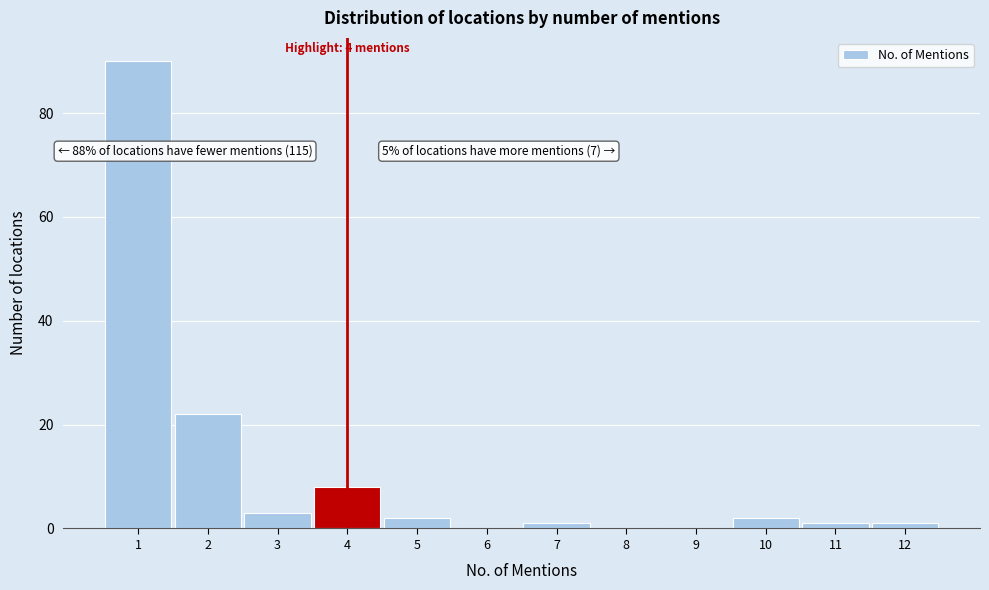

Over which range of the x-axis is the bar tallest?

0.5 to 1.5